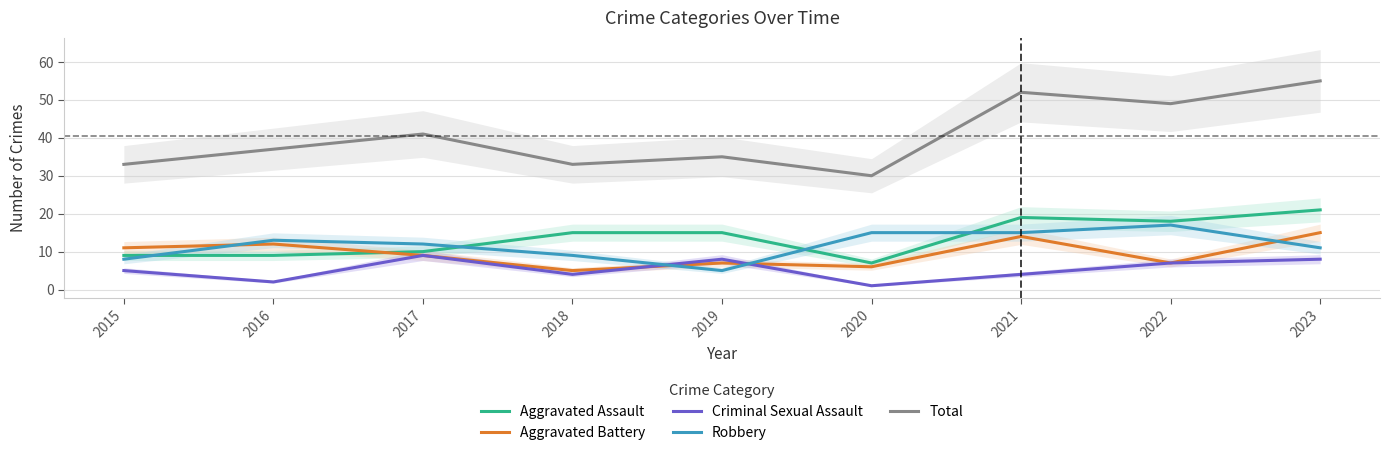

Where is Aggravated Assault nearest to the value 14?

2018